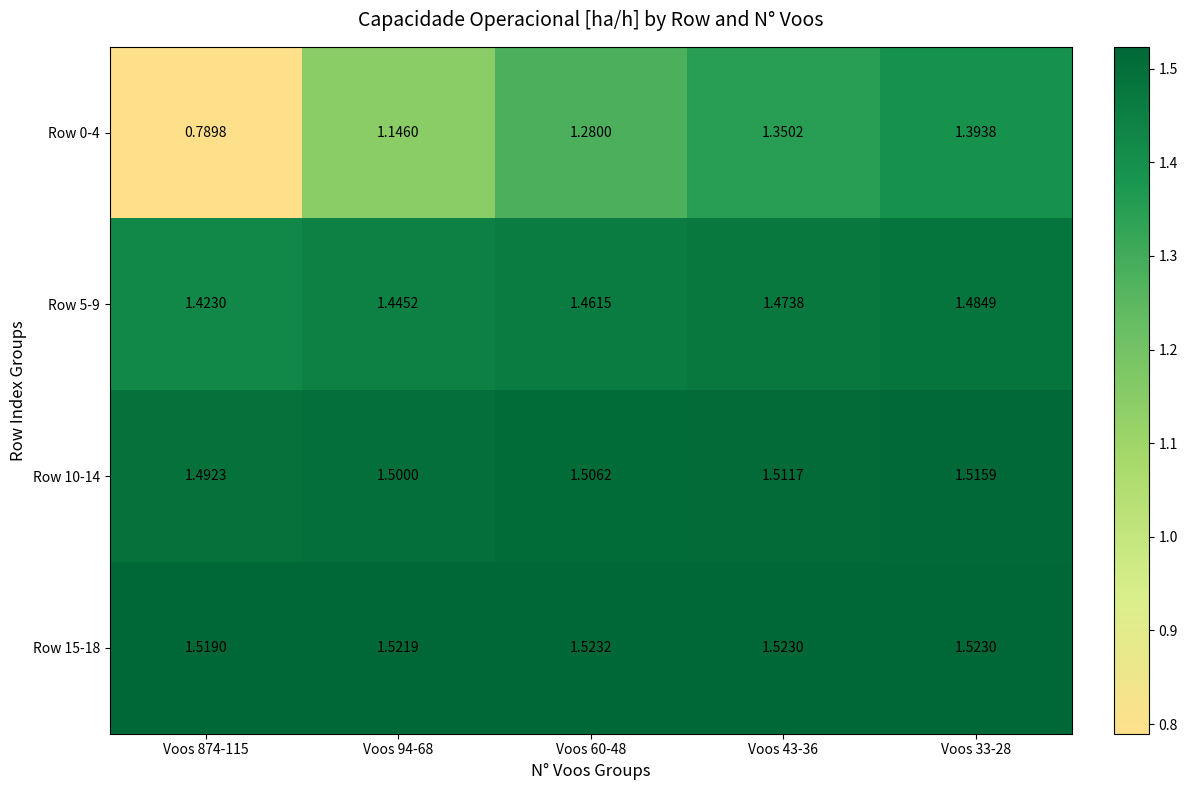

How many distinct data groups are displayed?

4